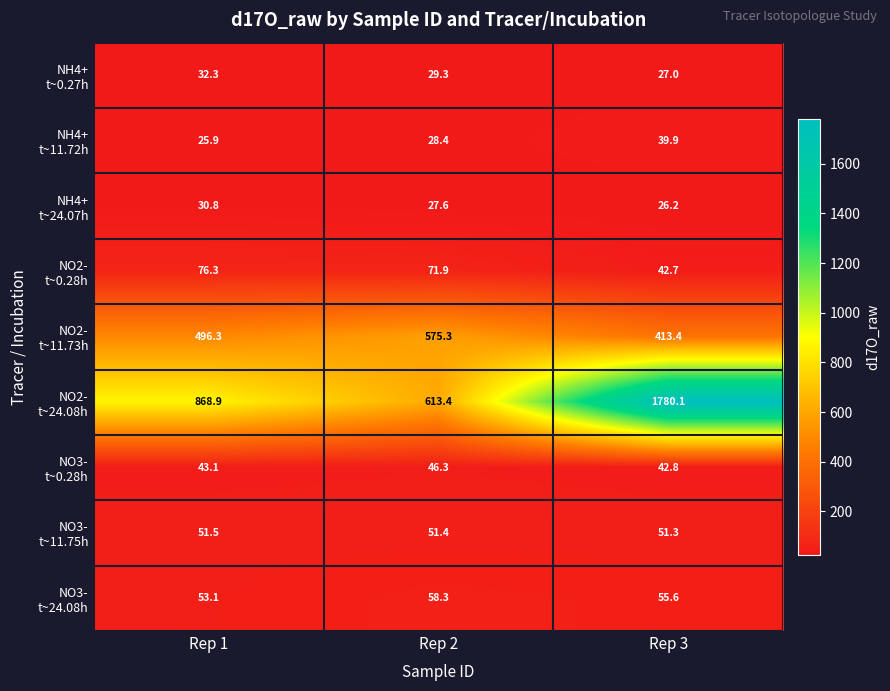

At which category does the chart reach its minimum across all series?

Rep 1